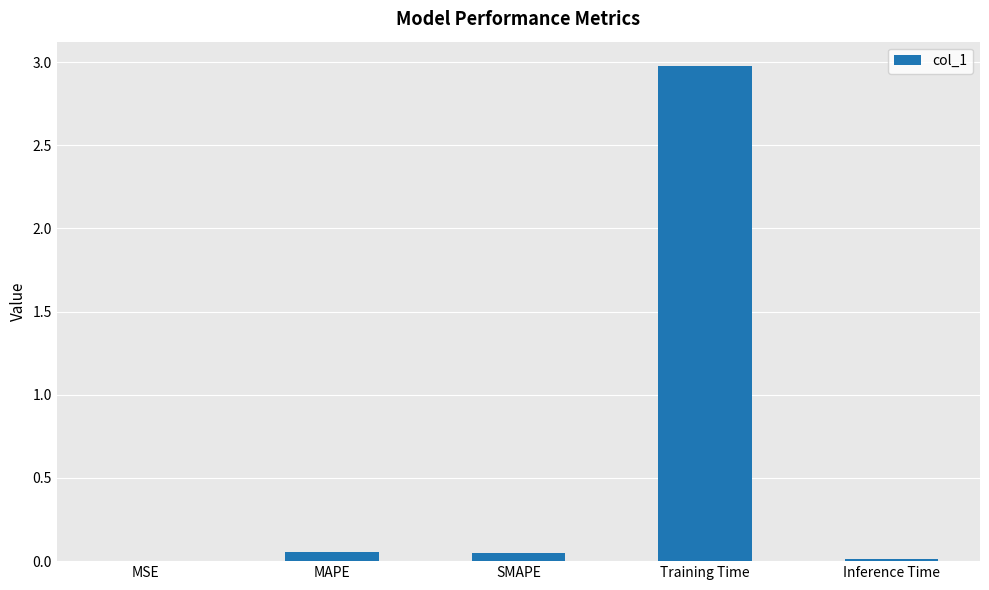

Count the number of categories in the chart.

5